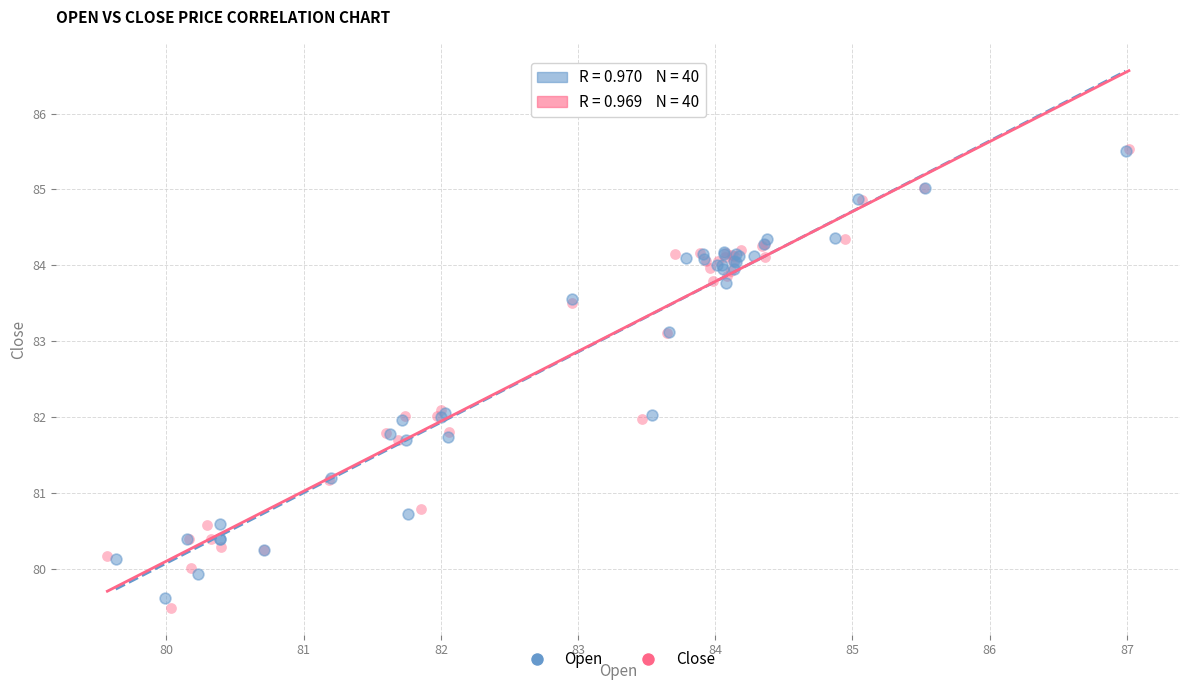

Which series has the largest Y range (max minus min)?

Close